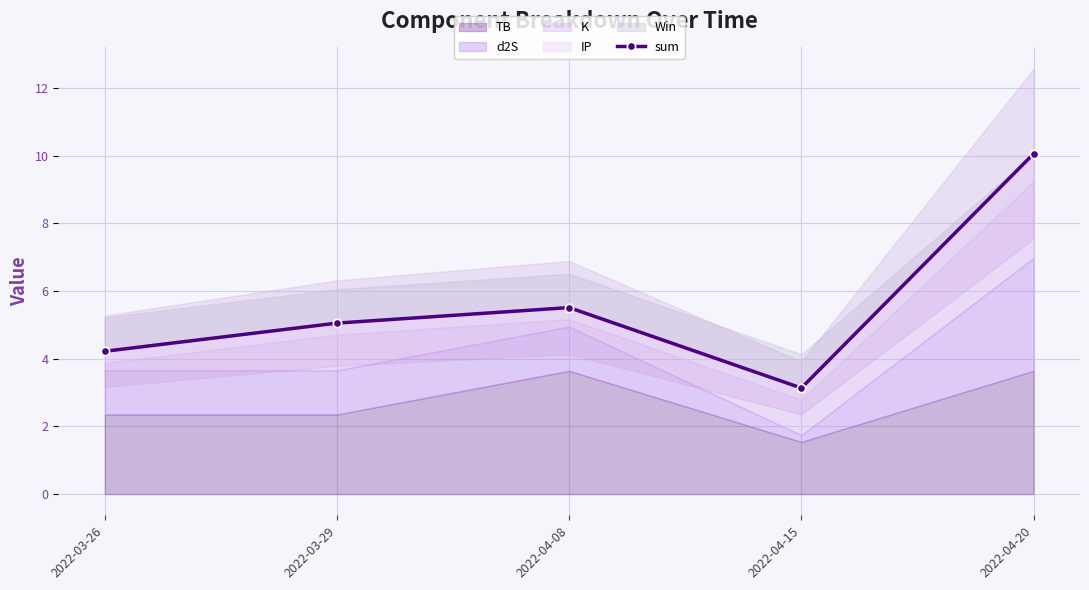

What is the value of the 3rd point from the left?

5.5